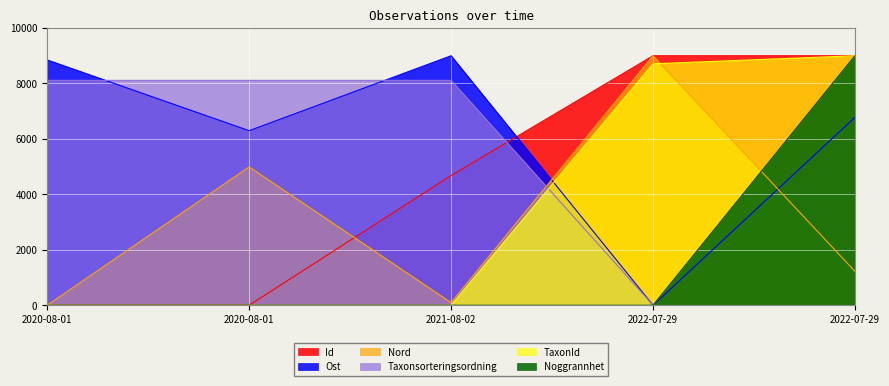

Which category has the lowest value in the Noggrannhet series?

2020-08-01